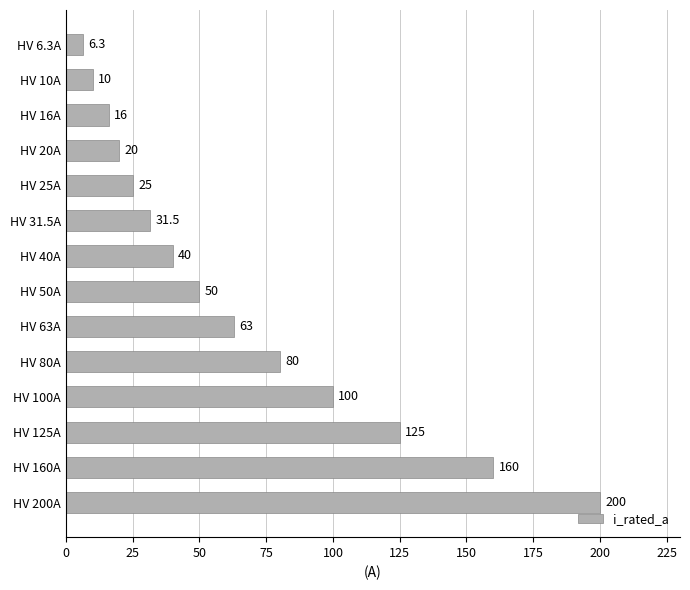

How many data points are less than 50?

7